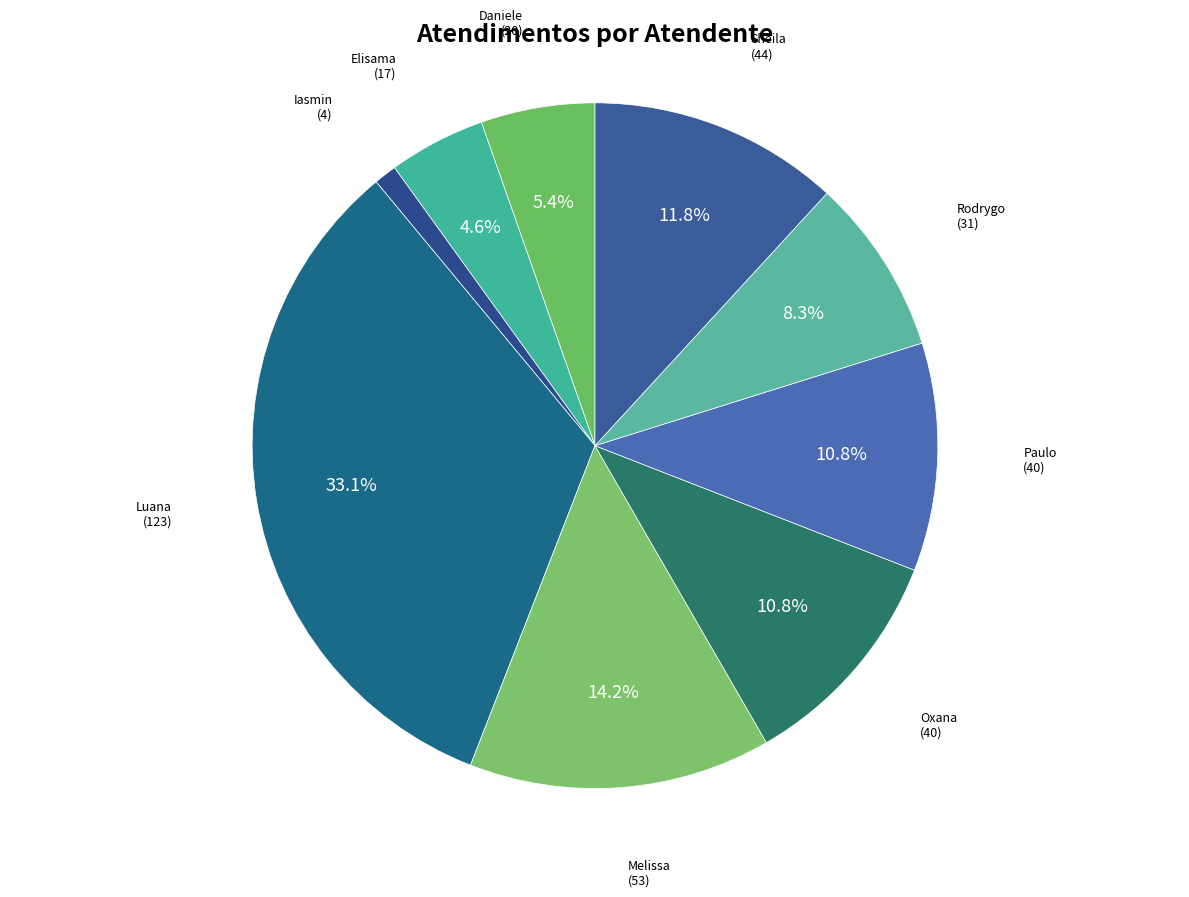

Does any single category account for the majority?

No